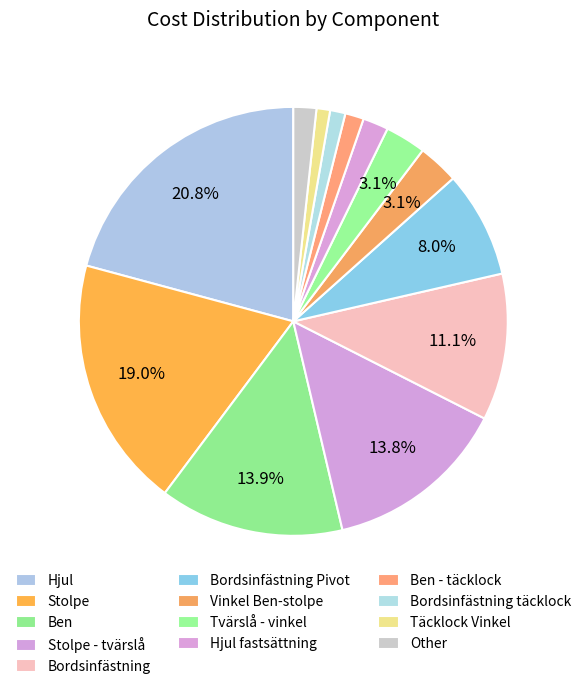

To the nearest percent, what is the combined percentage of Bordsinfästning and Täcklock Vinkel?

12%